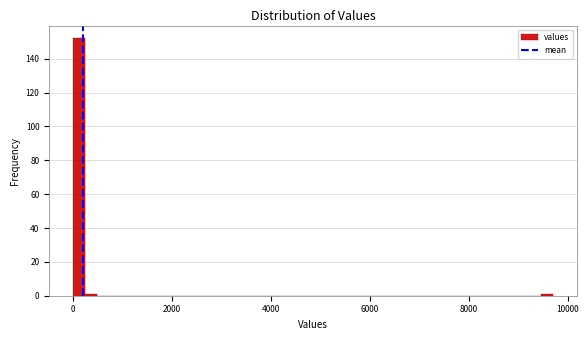

Read against the x-axis, roughly where is the centre of the tallest bar?

200